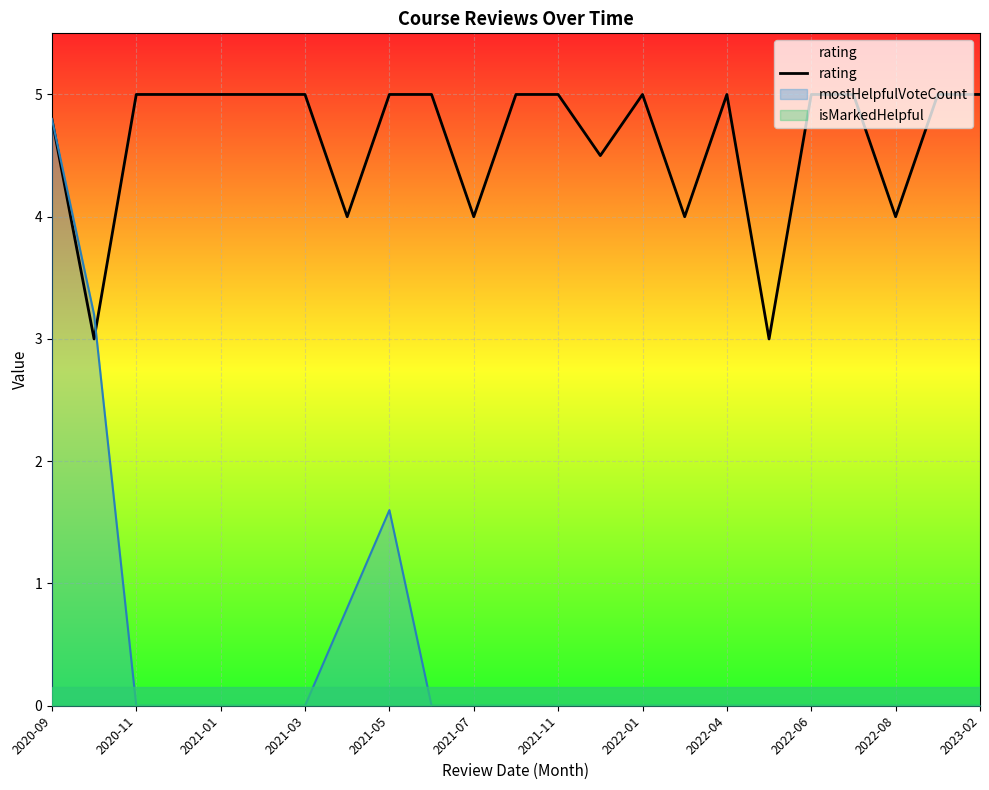

What is the minimum value for rating?

3.0